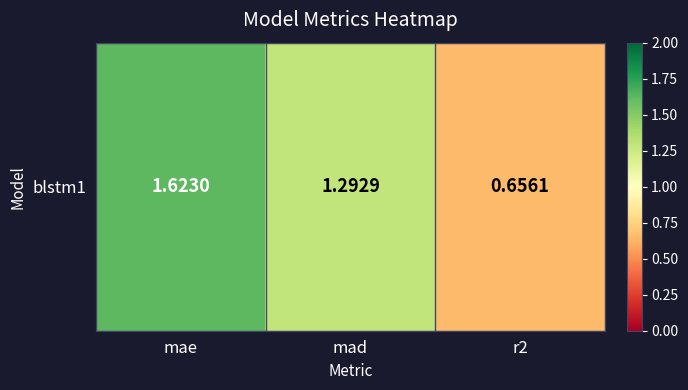

What value does the data have at mae?

1.6